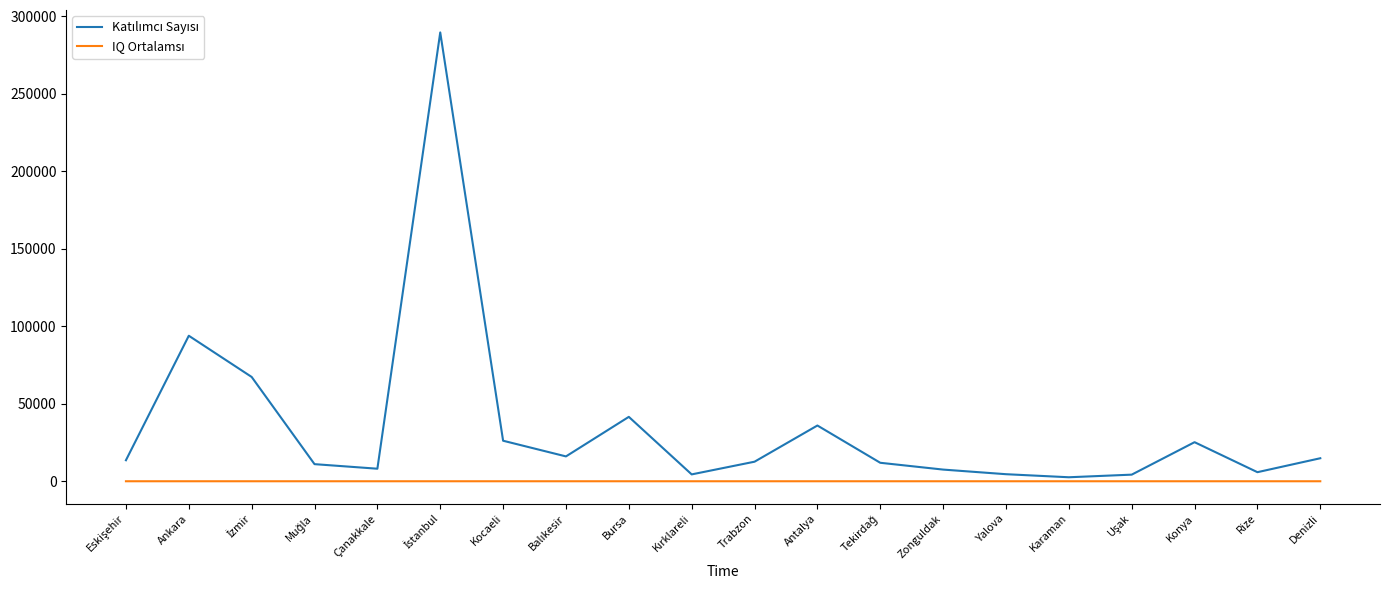

True or false: IQ Ortalamsı and Katılımcı Sayısı intersect in this chart.

False